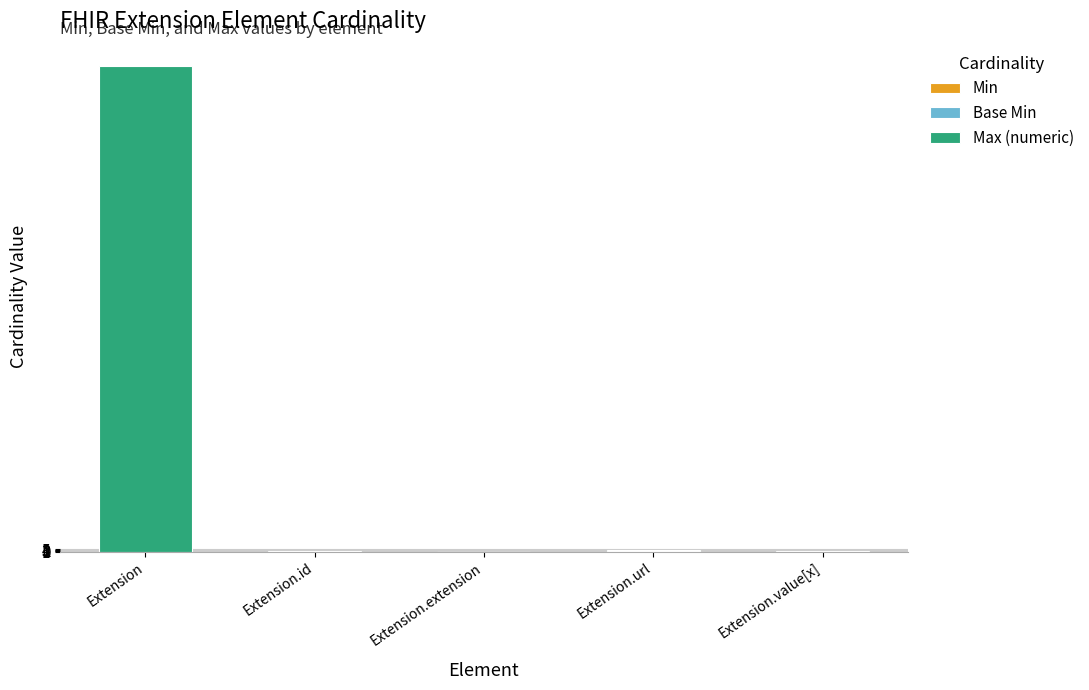

What is the total value across all series at Extension?

999